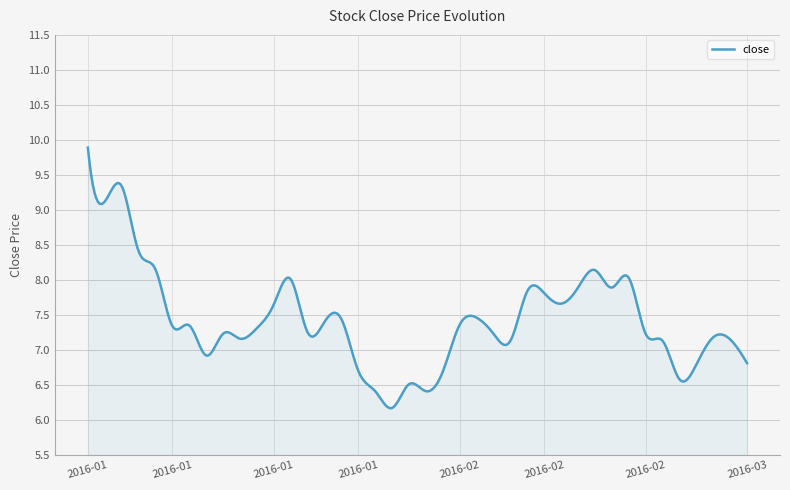

What is the smallest value displayed?

6.2